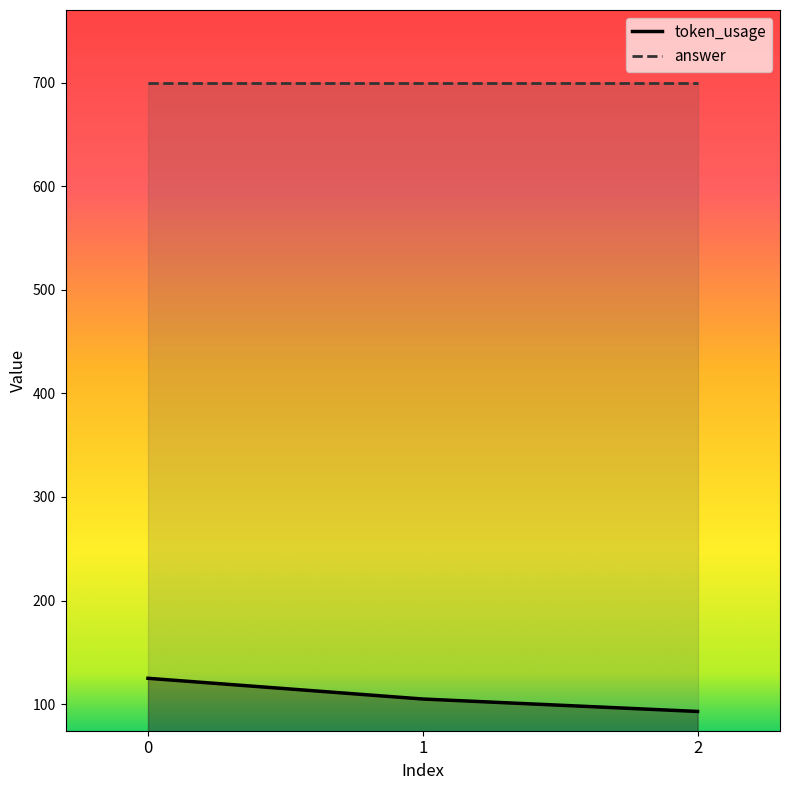

Approximately how many times larger is the value at 2 compared to 1?

0.9